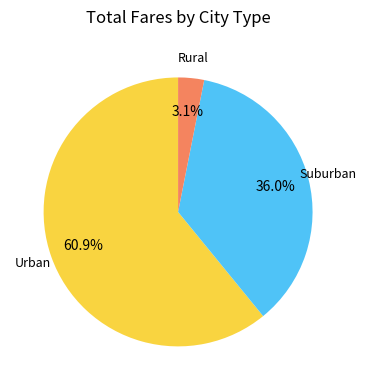

Is there any slice that represents more than half of the pie?

Yes